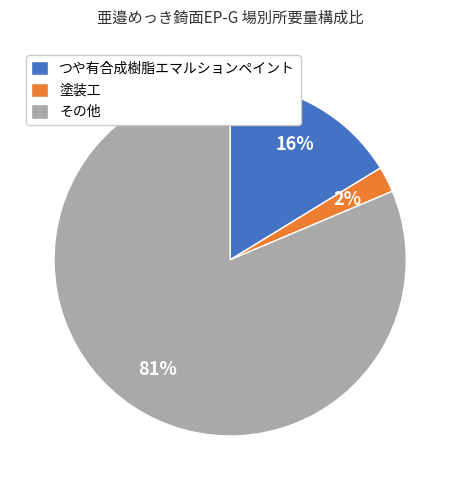

Count the number of slices in the pie.

3